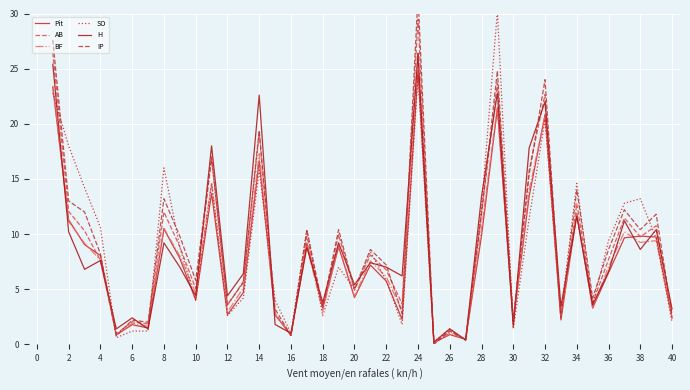

What is the maximum value for BF?

26.4